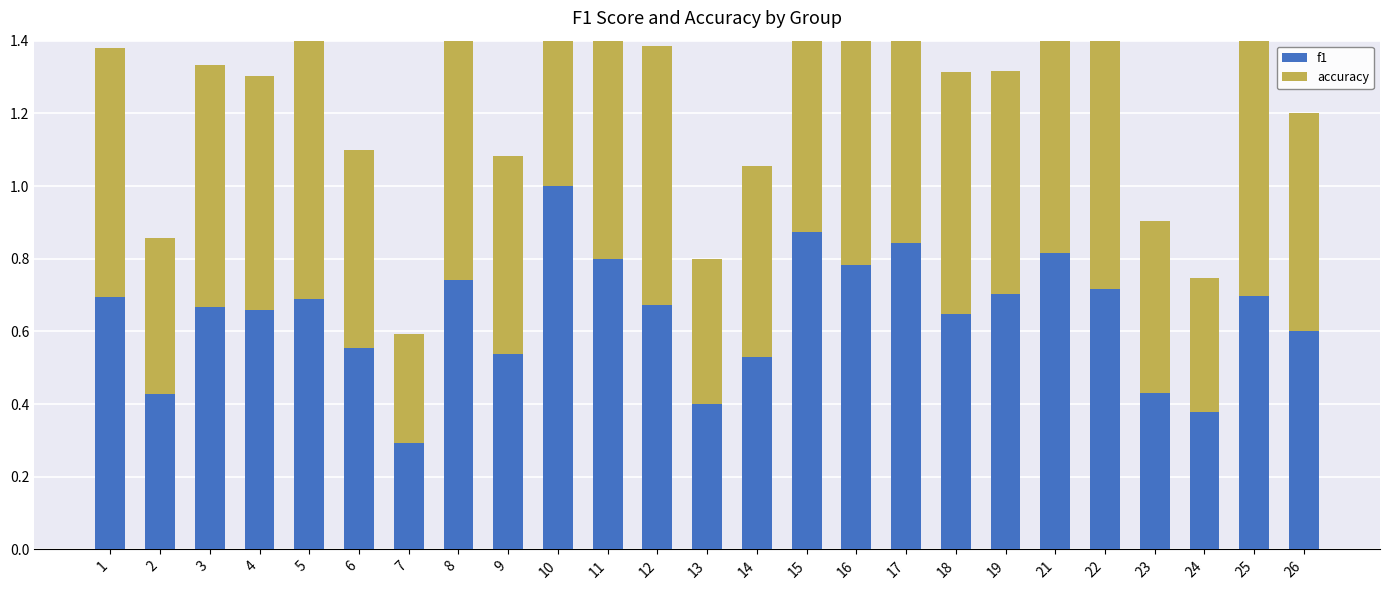

Count the number of categories in the chart.

25